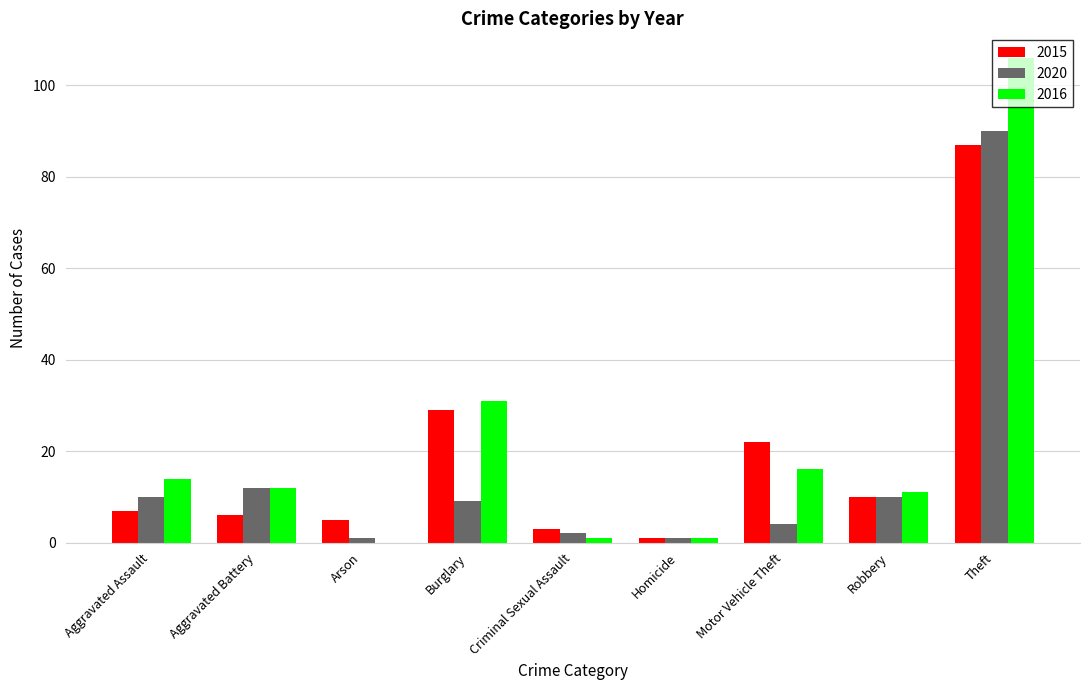

What is the highest value of the 2016 series?

106